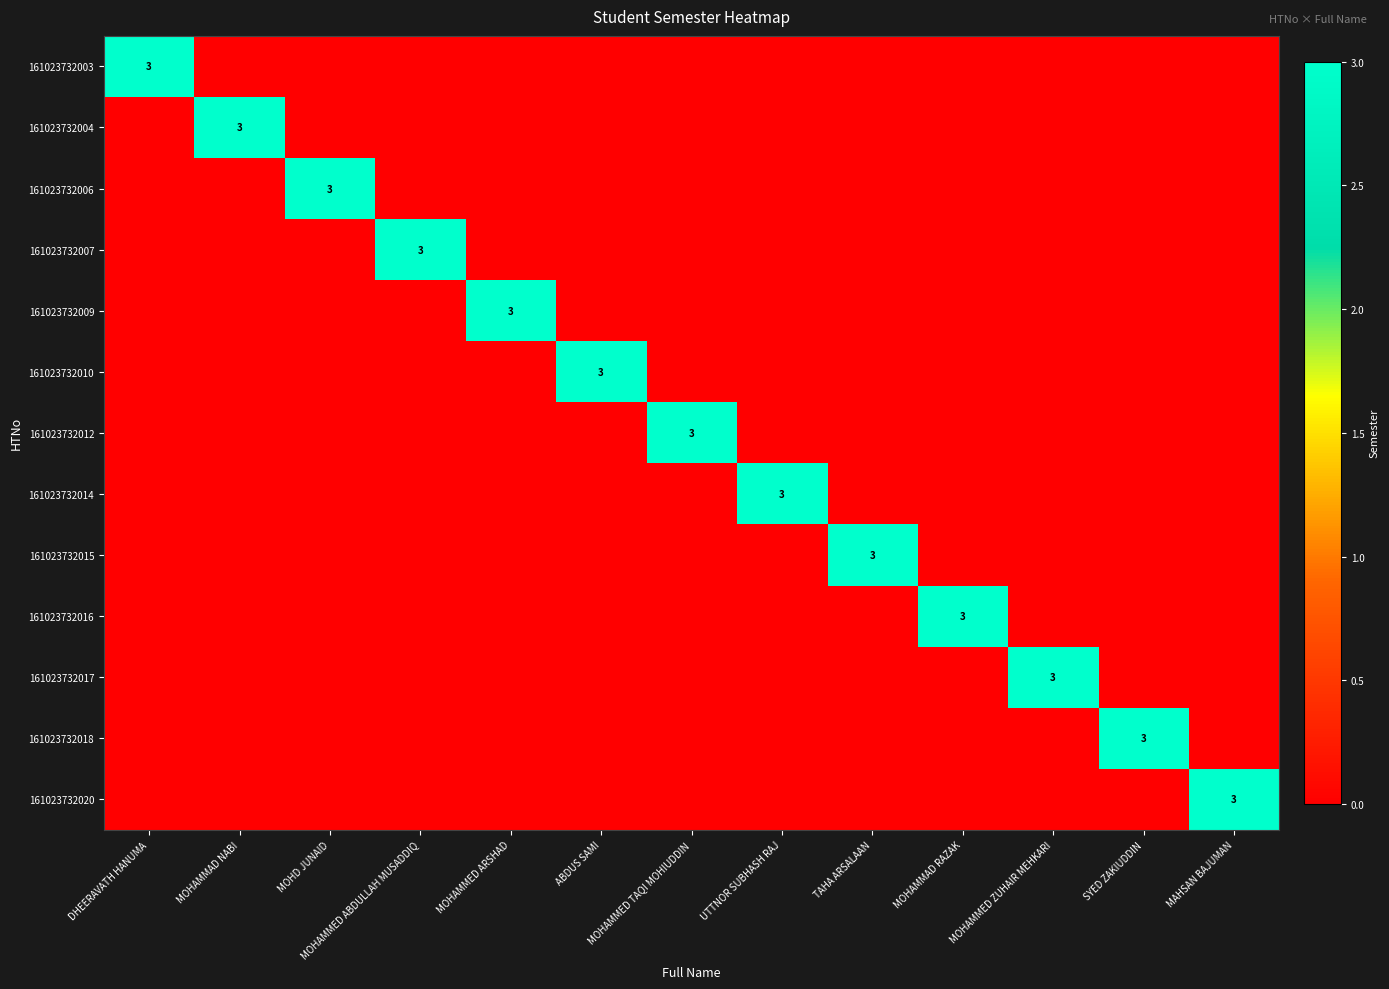

Is it true that 161023732012 equals 3 at MOHAMMED TAQI MOHIUDDIN?

True